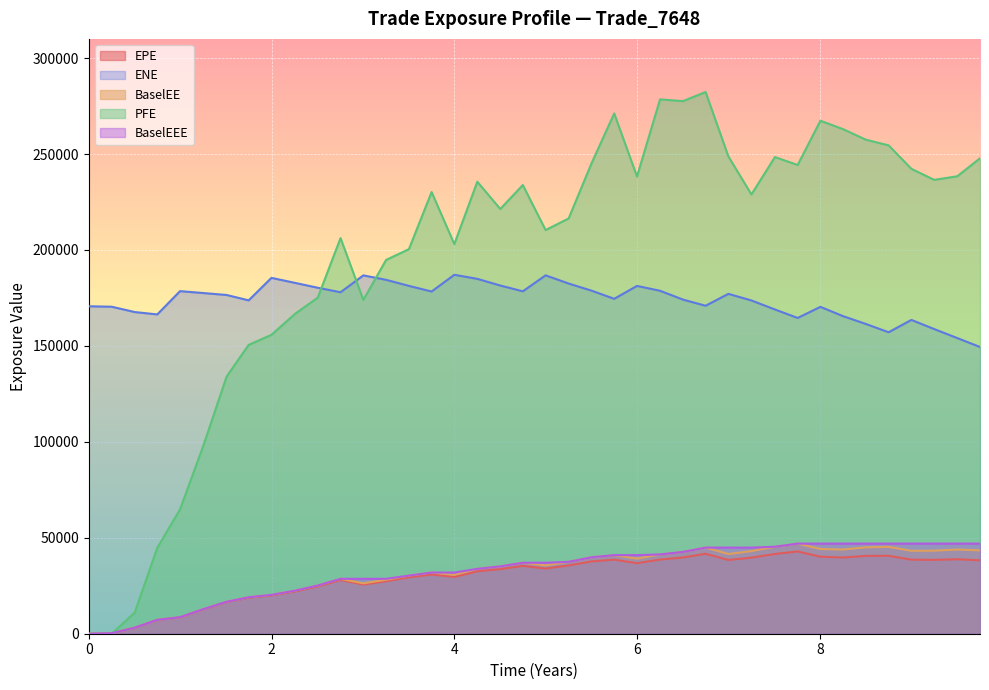

Reading right to left, what are all the values shown in this chart?

EPE: 38259.6	38815.0	38484.1	38596.2	40609.5	40580.5	39705.9	40139.8	42878.8	41559.6	39642.8	38428.9	41672.6	39734.3	38665.4	36761.9	38614.9	37702.0	35571.7	33959.8	35363.3	33658.3	32524.4	29599.1	30853.2	29383.0	27370.9	25629.3	27988.5	24618.6	22071.9	19937.2	18750.2	16483.0	12643.0	8541.1	7172.7	3128.1	267.0	0.0
ENE: 149440.0	154092.0	158780.0	163547.0	157119.0	161440.0	165494.0	170348.0	164564.0	168980.0	173684.0	177128.0	170931.0	174114.0	178737.0	181256.0	174537.0	178772.0	182507.0	186771.0	178451.0	181473.0	184944.0	187069.0	178351.0	181282.0	184432.0	186756.0	177958.0	180307.0	182821.0	185454.0	173732.0	176537.0	177555.0	178545.0	166402.0	167643.0	170409.0	170660.0
BaselEE: 43445.3	43871.7	43294.0	43219.1	45271.2	45037.7	43871.0	44153.2	46967.2	45330.3	43051.5	41555.9	44887.4	42634.2	41323.3	39134.0	40958.7	39848.1	37460.0	35632.8	36988.5	35095.4	33805.0	30666.8	31879.3	30277.6	28127.6	26266.2	28616.9	25112.5	22462.5	20240.6	18996.3	16666.1	12756.2	8601.2	7210.0	3138.9	267.4	0.0
PFE: 247776.0	238394.0	236534.0	242275.0	254510.0	257478.0	262953.0	267348.0	244289.0	248403.0	228918.0	248745.0	282324.0	277574.0	278470.0	238263.0	271156.0	245333.0	216423.0	210373.0	233833.0	221351.0	235563.0	203055.0	230188.0	200410.0	194809.0	173975.0	206201.0	175154.0	166788.0	155775.0	150523.0	134058.0	97610.6	64805.5	44778.8	11025.8	0.0	0.0
BaselEEE: 46967.2	46967.2	46967.2	46967.2	46967.2	46967.2	46967.2	46967.2	46967.2	45330.3	44887.4	44887.4	44887.4	42634.2	41323.3	40958.7	40958.7	39848.1	37460.0	36988.5	36988.5	35095.4	33805.0	31879.3	31879.3	30277.6	28616.9	28616.9	28616.9	25112.5	22462.5	20240.6	18996.3	16666.1	12756.2	8601.2	7210.0	3138.9	267.4	0.0